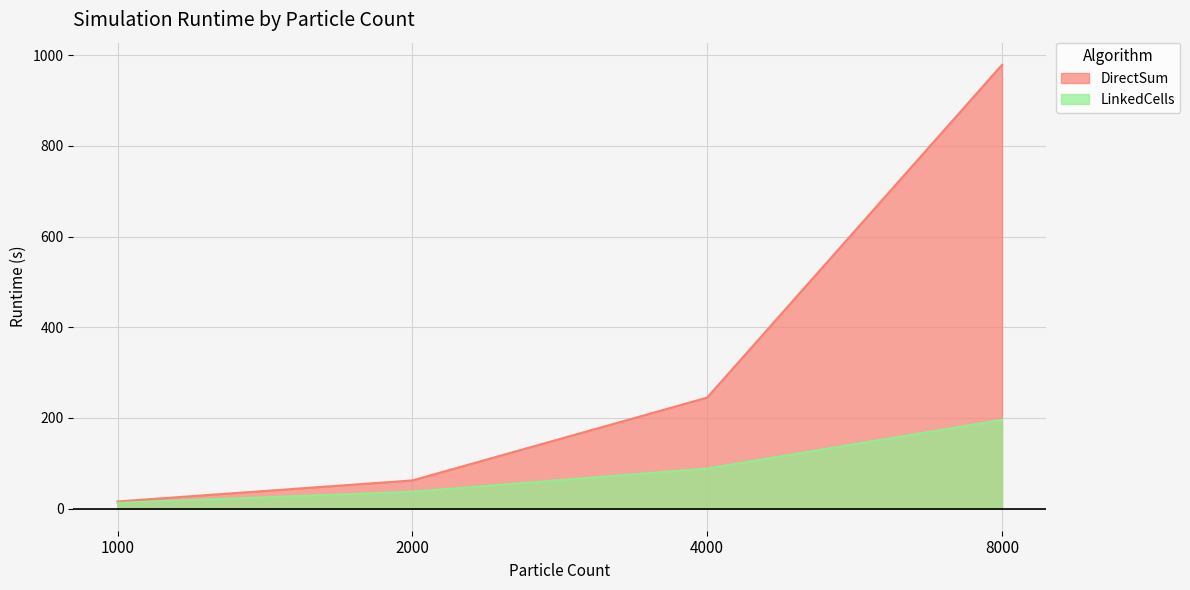

What is the sum of the LinkedCells values at 8000 and 1000?

208.0